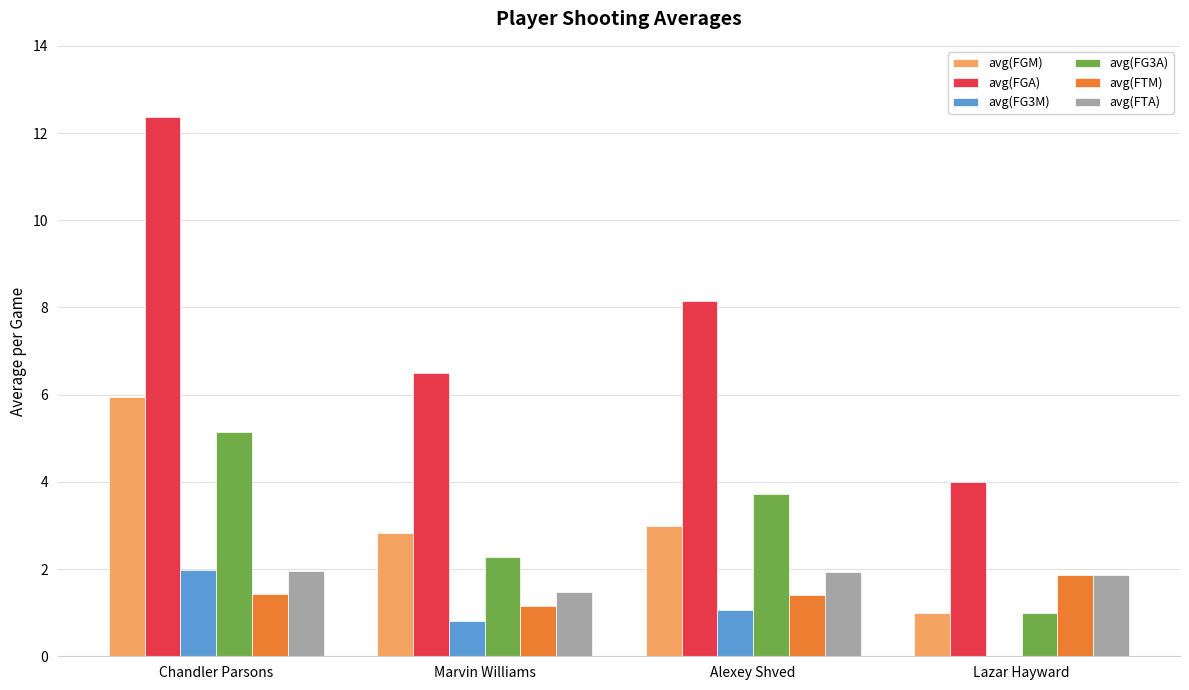

Which series changed the most between Alexey Shved and Lazar Hayward?

avg(FGA)